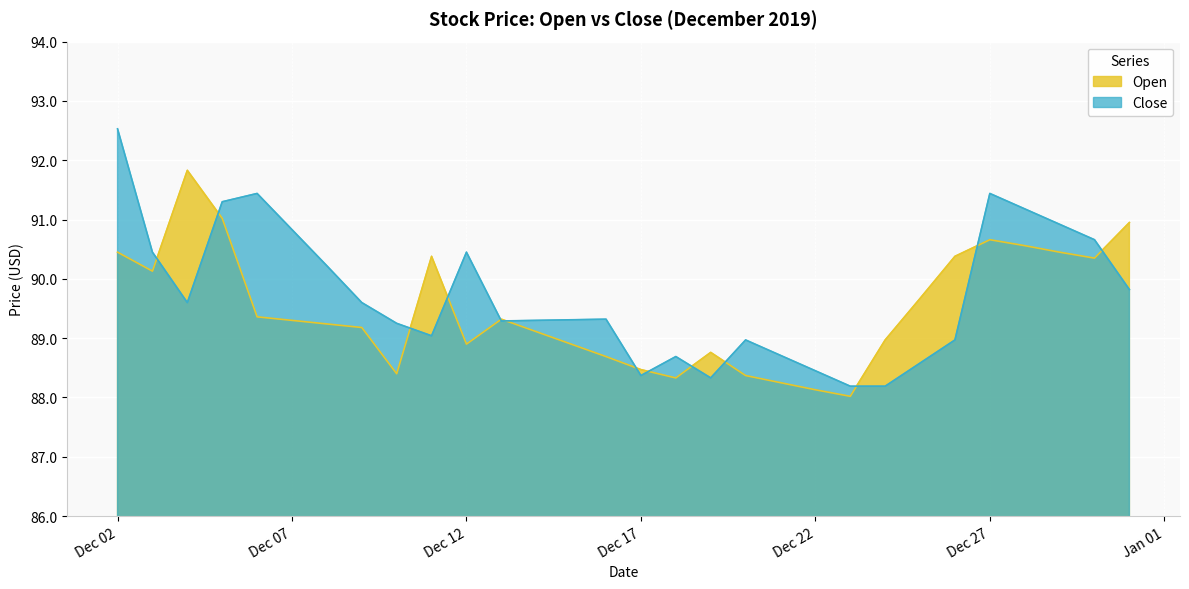

At which category does Close reach its first local peak?

2019-12-06